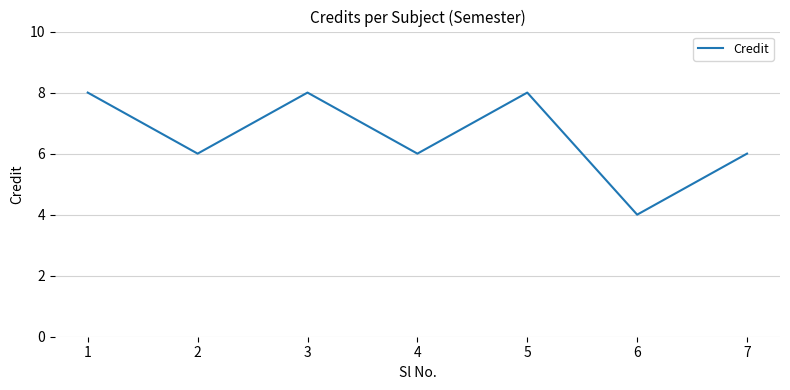

True or false: the data shows 6 at 7.

True